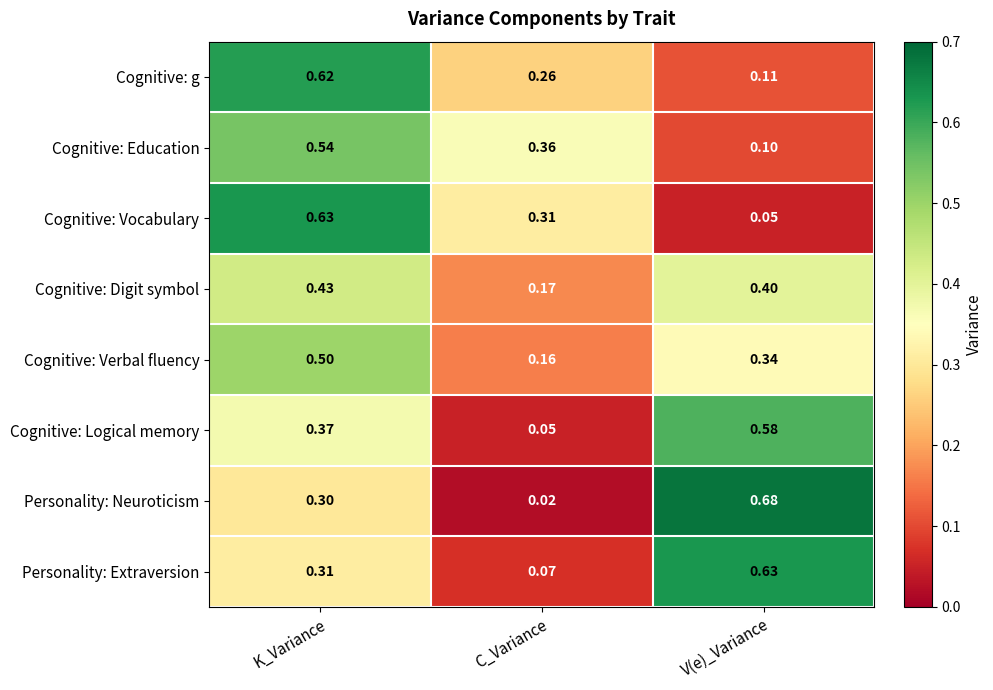

At which label does Cognitive: Vocabulary reach its peak?

K_Variance